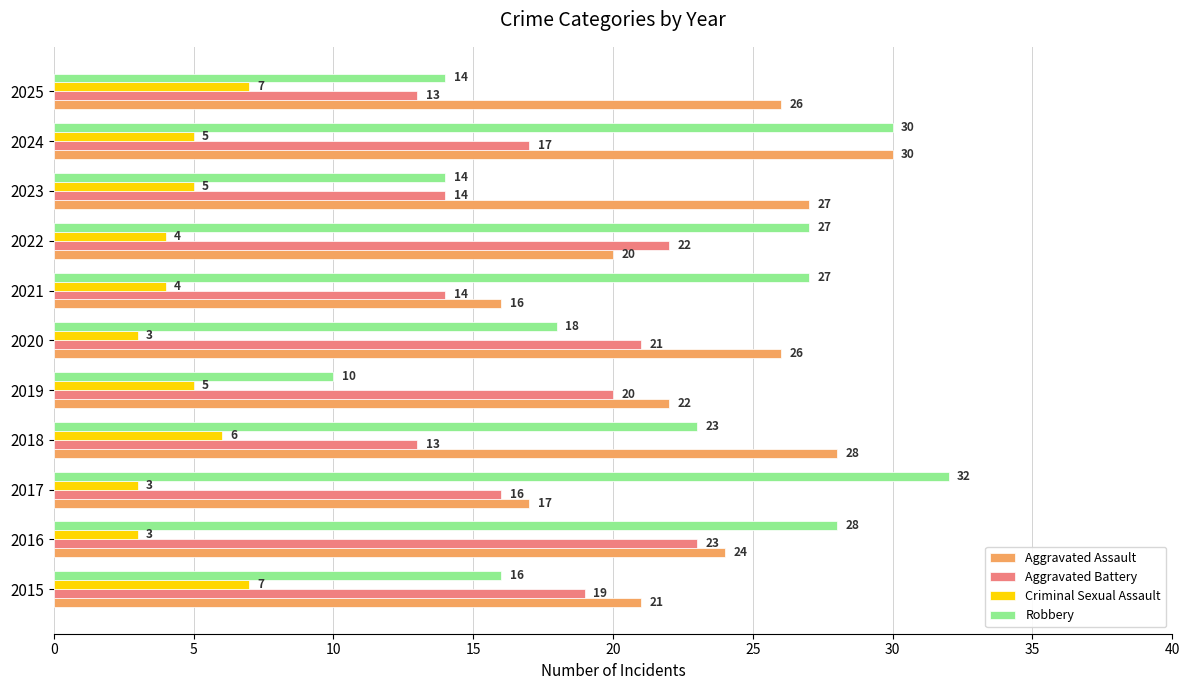

What is the approximate value of Aggravated Assault at 2015?

21